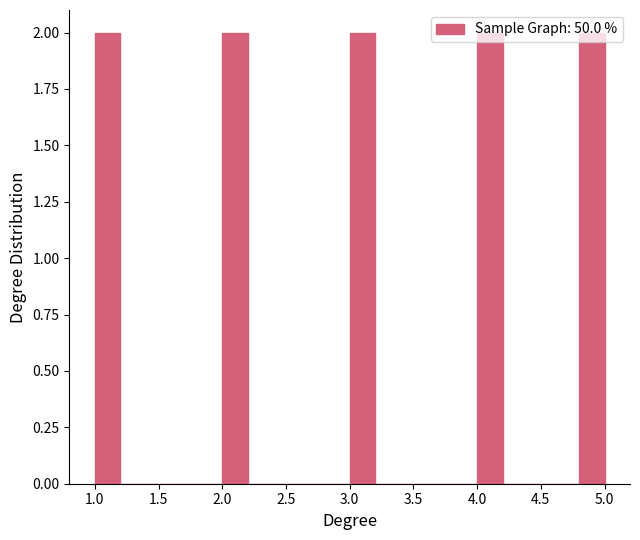

Reading left to right, list every bar in this chart as the range it spans on the x-axis followed by its height. The values are not printed on the chart, so give them approximately, as read against the axis.

1.0 to 1.2: 2
1.2 to 1.4: 0
1.4 to 1.6: 0
1.6 to 1.8: 0
1.8 to 2.0: 0
2.0 to 2.2: 2
2.2 to 2.4: 0
2.4 to 2.6: 0
2.6 to 2.8: 0
2.8 to 3.0: 0
3.0 to 3.2: 2
3.2 to 3.4: 0
3.4 to 3.6: 0
3.6 to 3.8: 0
3.8 to 4.0: 0
4.0 to 4.2: 2
4.2 to 4.4: 0
4.4 to 4.6: 0
4.6 to 4.8: 0
4.8 to 5.0: 2